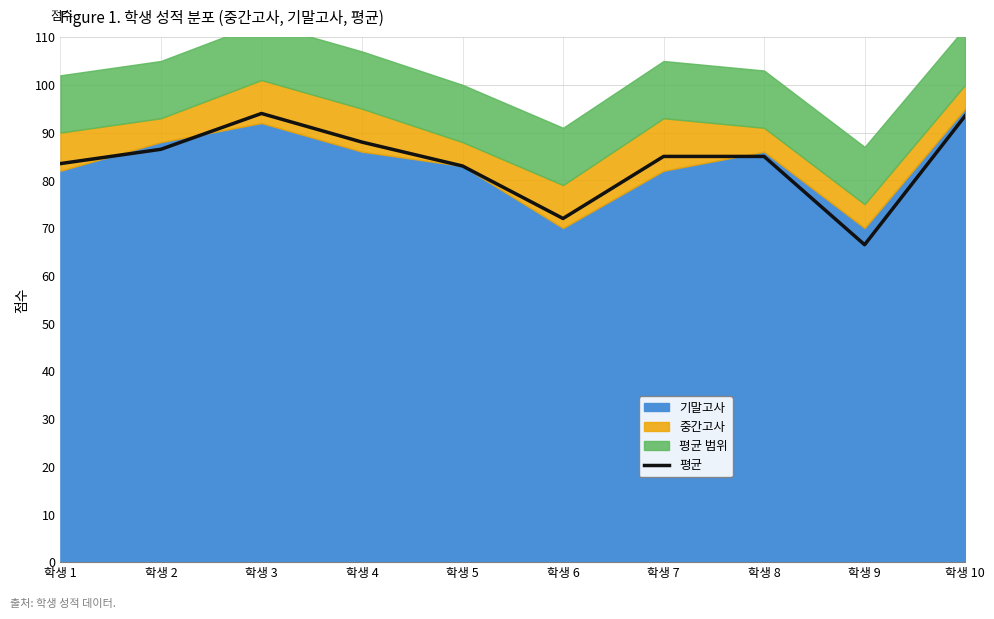

Where is 평균 nearest to the value 80?

학생 5